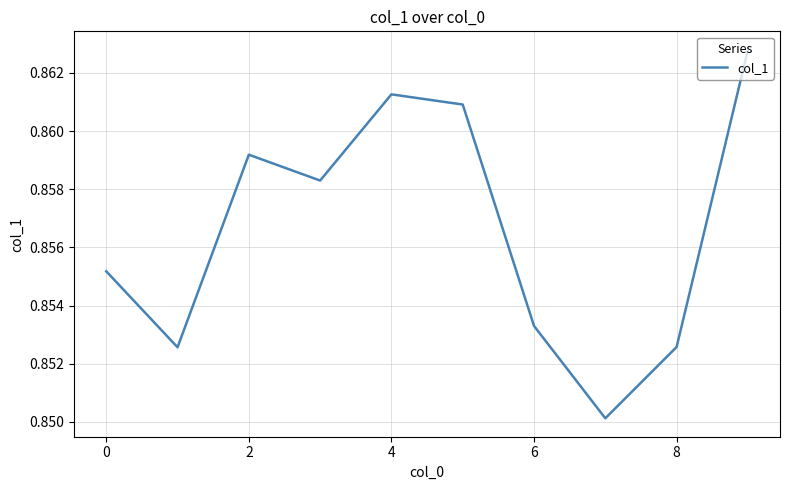

The chart shows a value of 0.4 at 6. True or false?

False